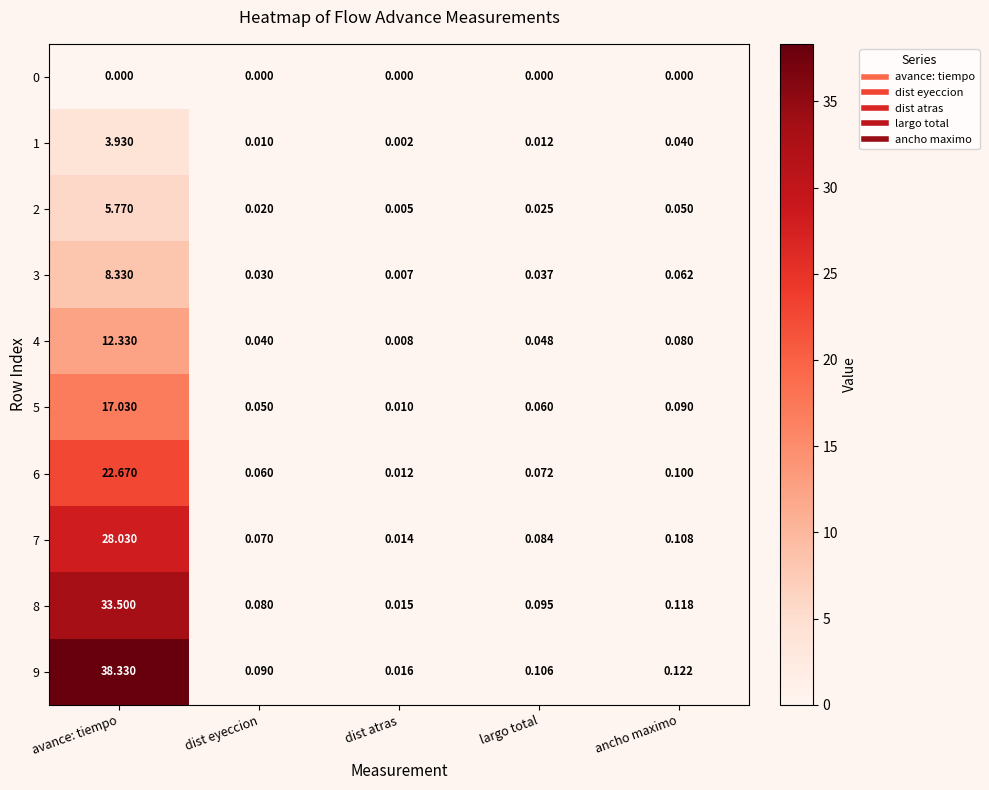

Is the value of 0 at dist atras greater than the value of 2 at largo total?

No